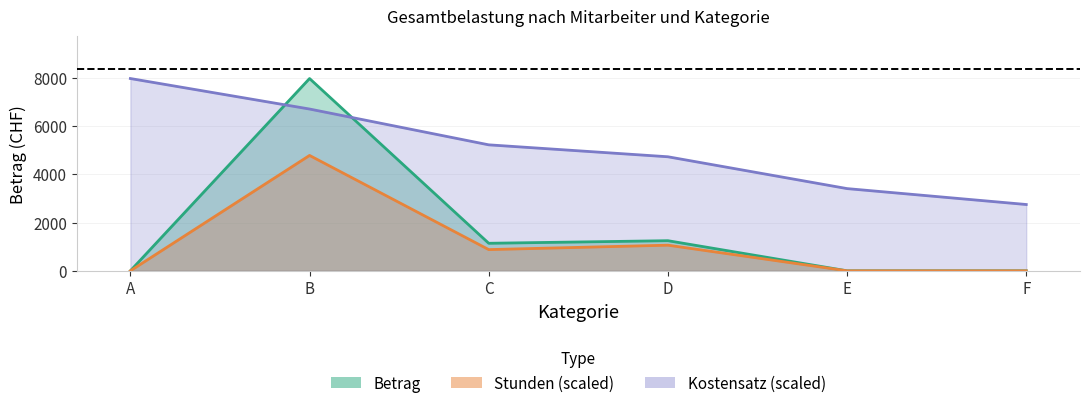

How many lines are shown in the chart?

3